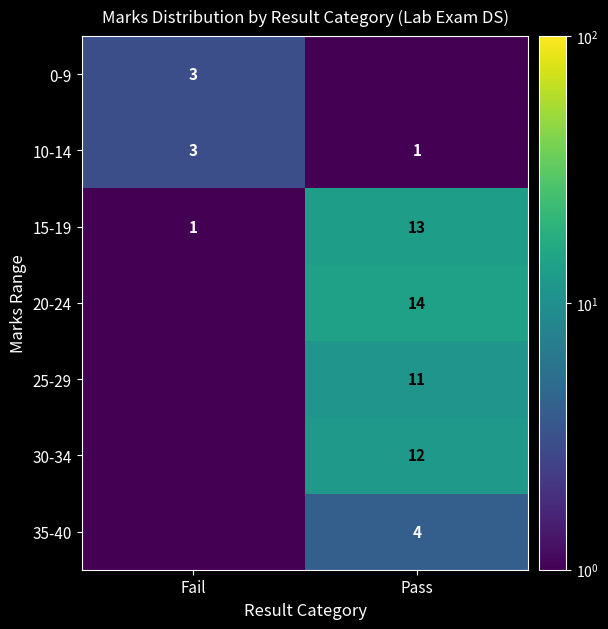

What is the greatest value displayed?

14.0